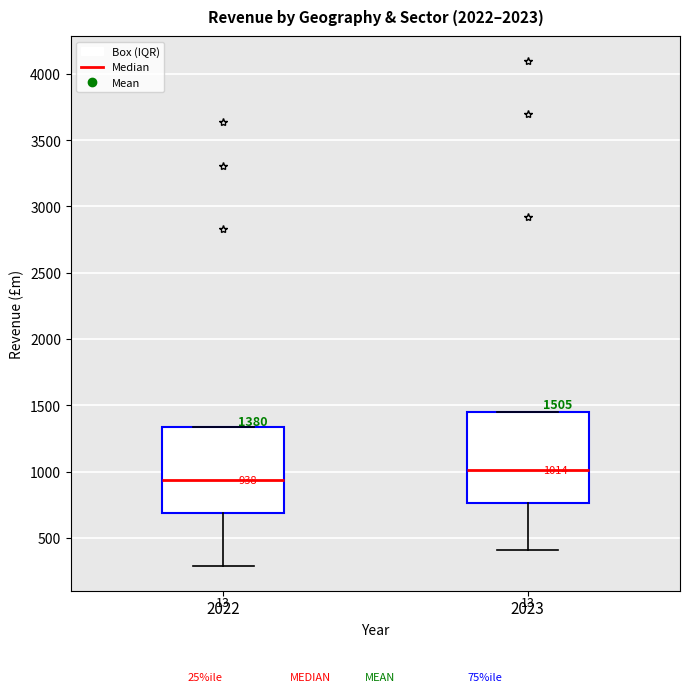

Which box has the highest median line?

2023